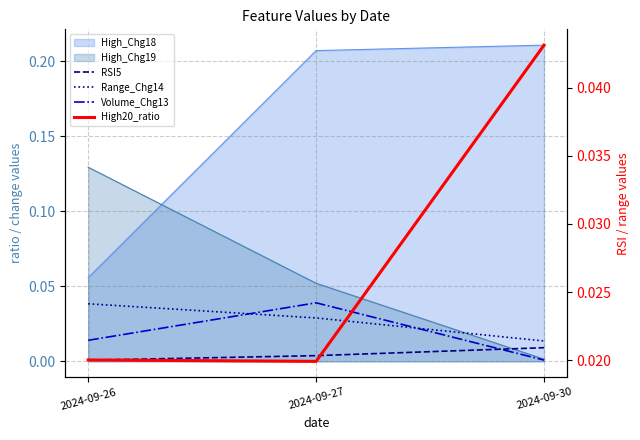

How many Range_Chg14 values are between 0 and 1?

3